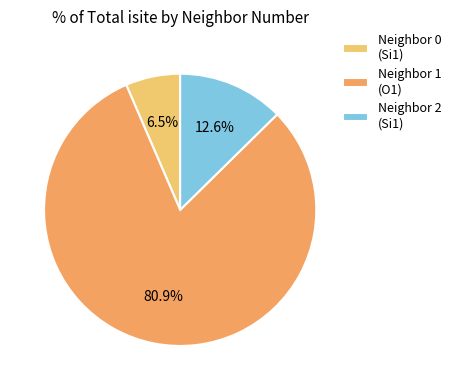

Between Neighbor 1 (O1) and Neighbor 2 (Si1), which is larger?

Neighbor 1 (O1)